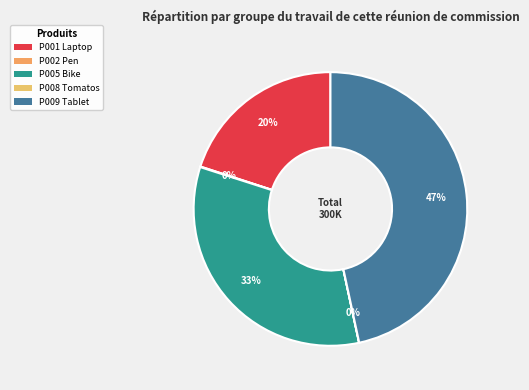

Rank the categories by value from highest to lowest.

P009 Tablet, P005 Bike, P001 Laptop, P002 Pen, P008 Tomatos